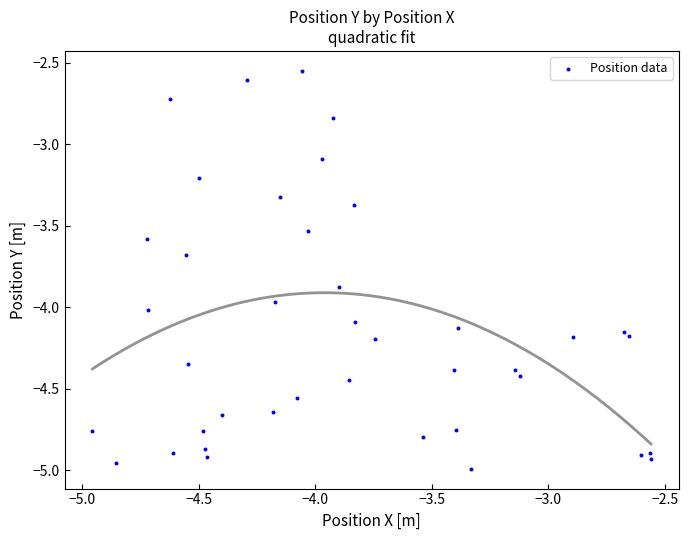

What Y value in the scatter plot is closest to -3?

-3.1